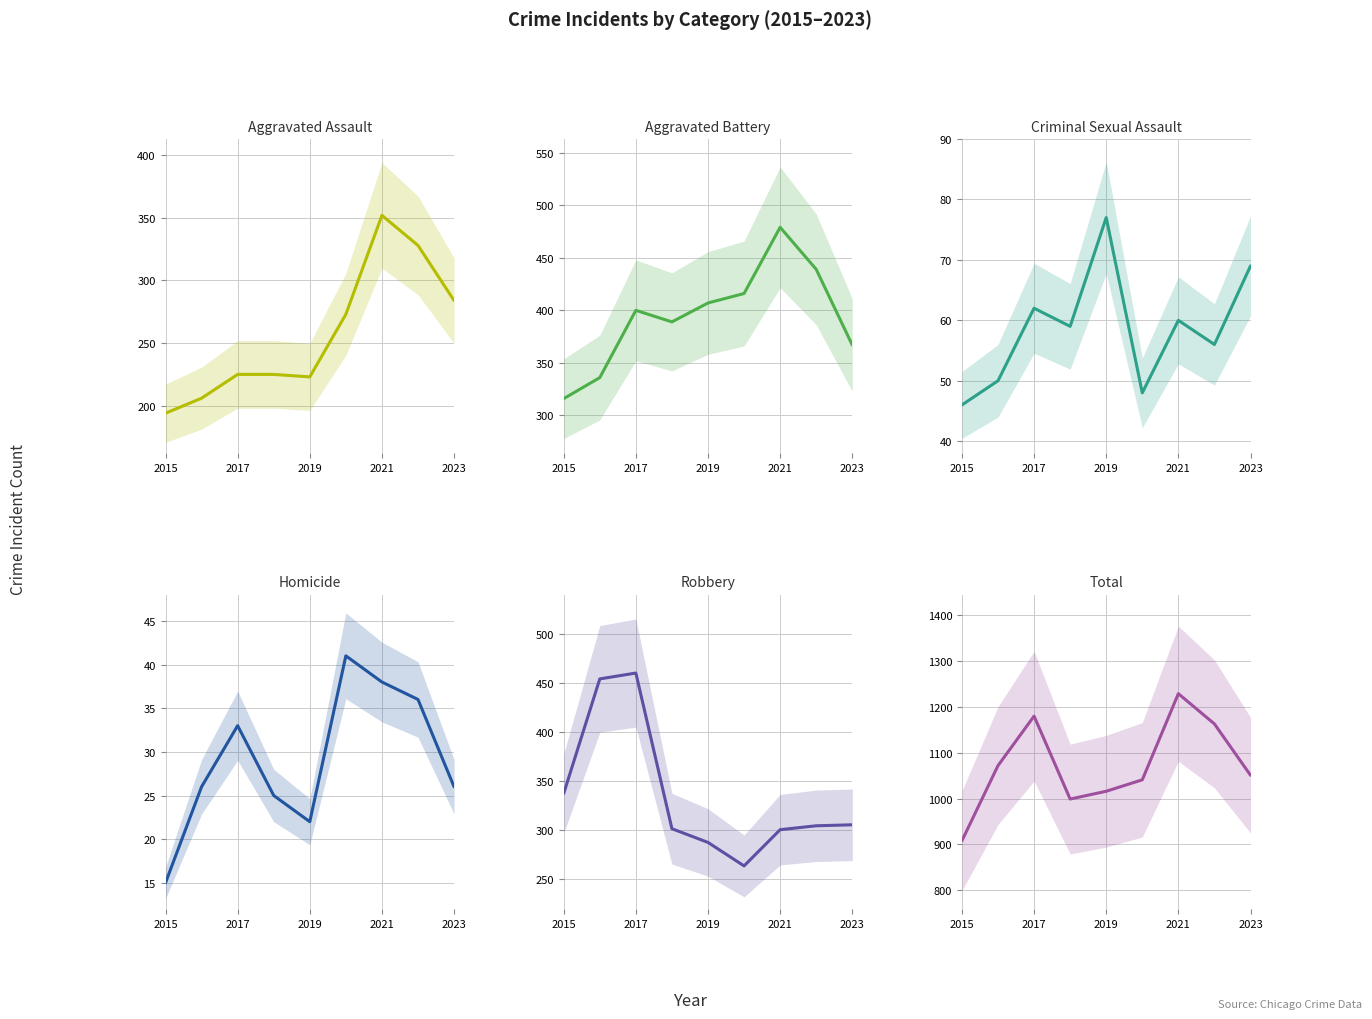

Which series has the largest total across all categories?

Total